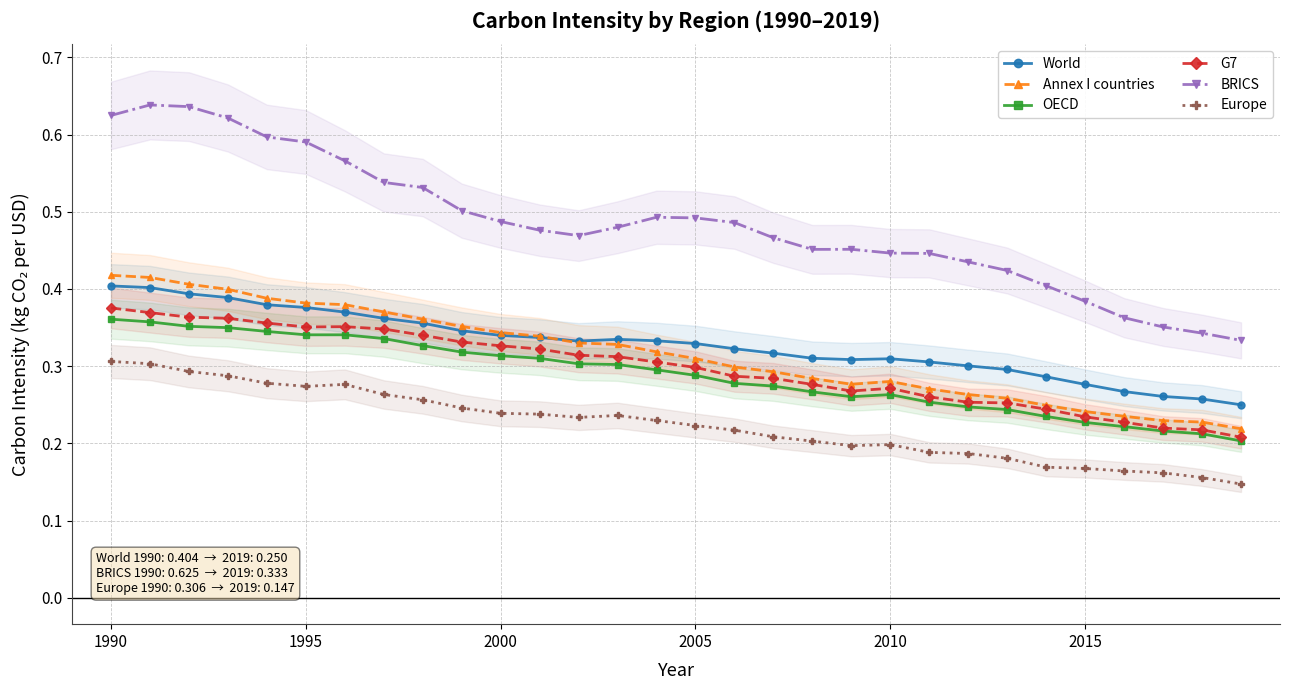

What is the average value of the OECD series?

0.3